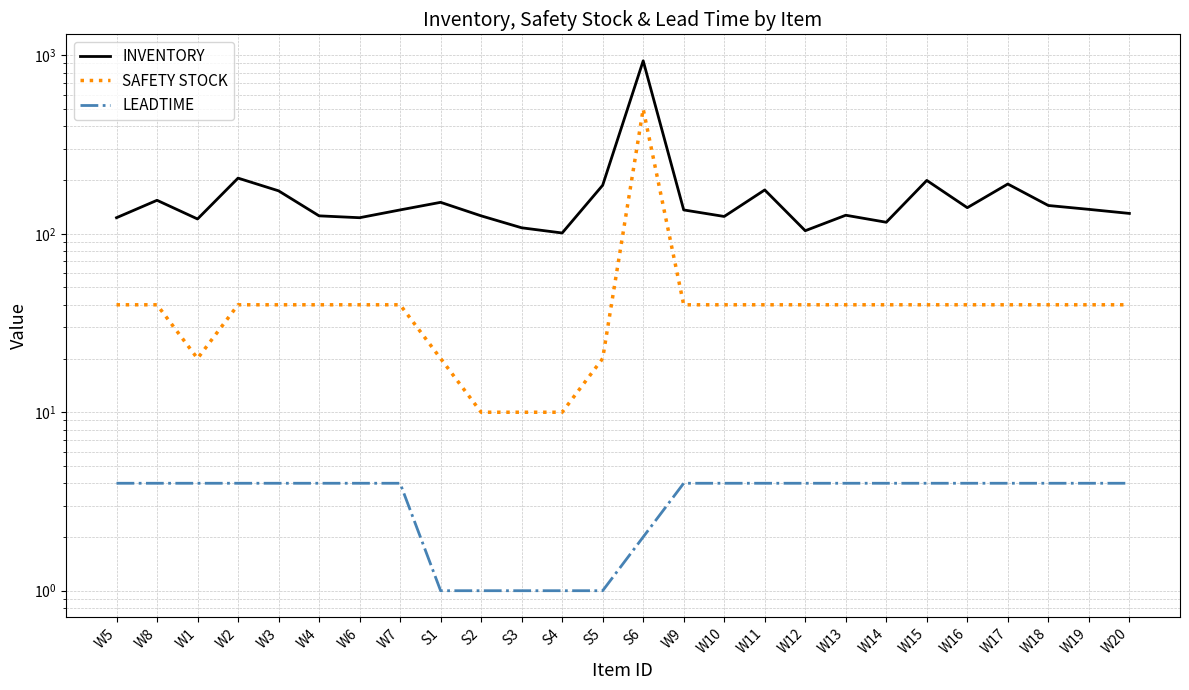

What is the sum of the SAFETY STOCK values at S6 and W11?

540